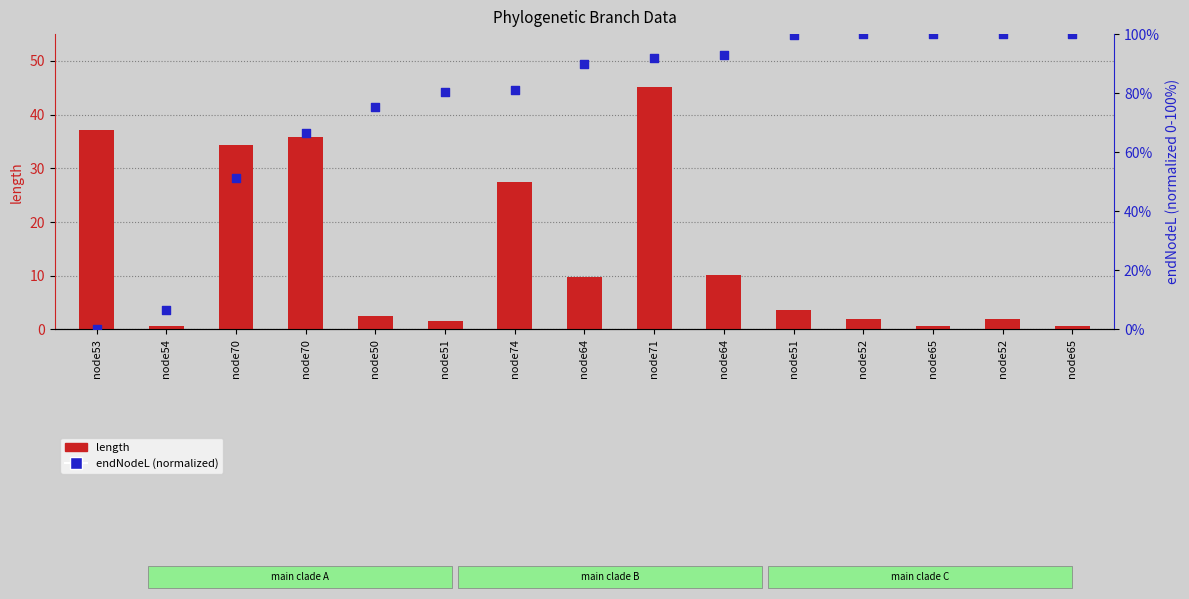

Which series has the widest spread of Y values?

endNodeL (normalized)